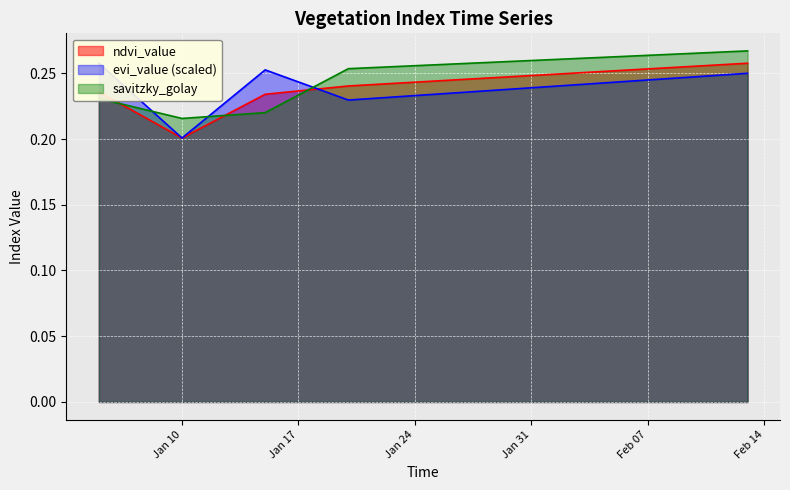

The value of evi_value at 2023-02-06 is 0.2. True or false?

True